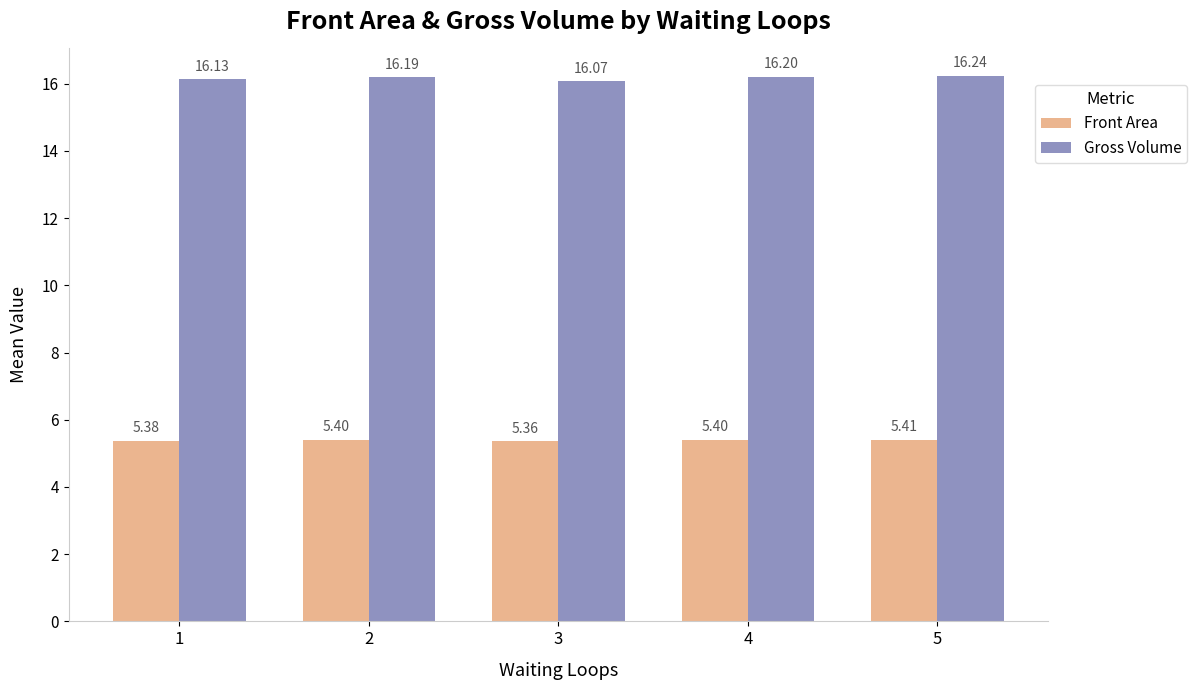

The Front Area series shows 5.4 at 4. True or false?

True